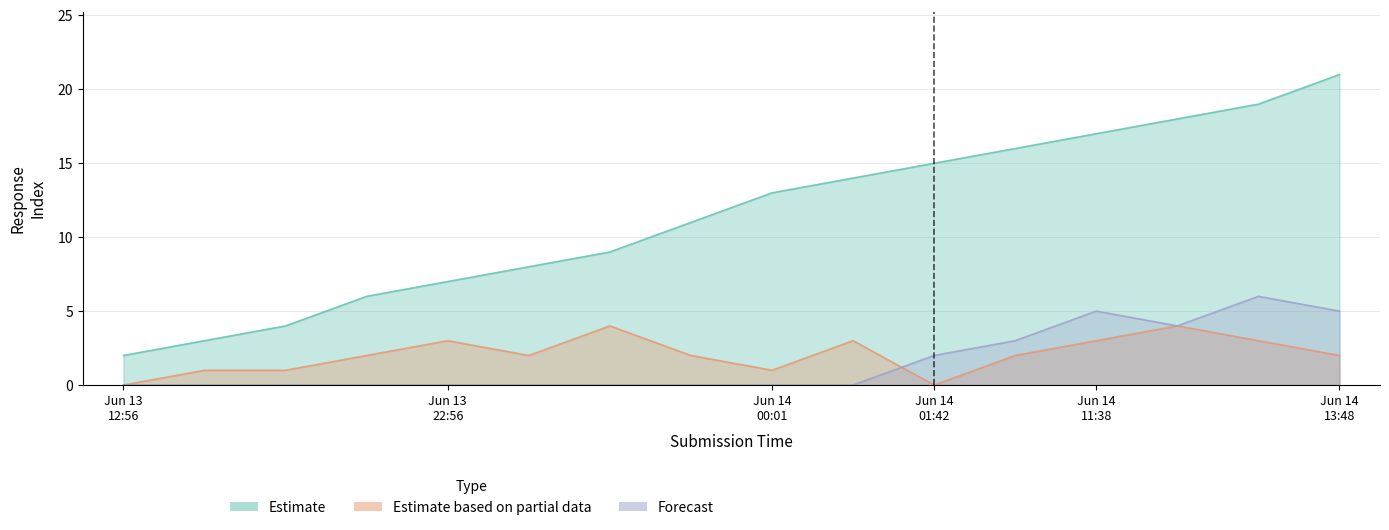

What are all the series names shown in the legend?

Estimate, Estimate based on partial data, Forecast